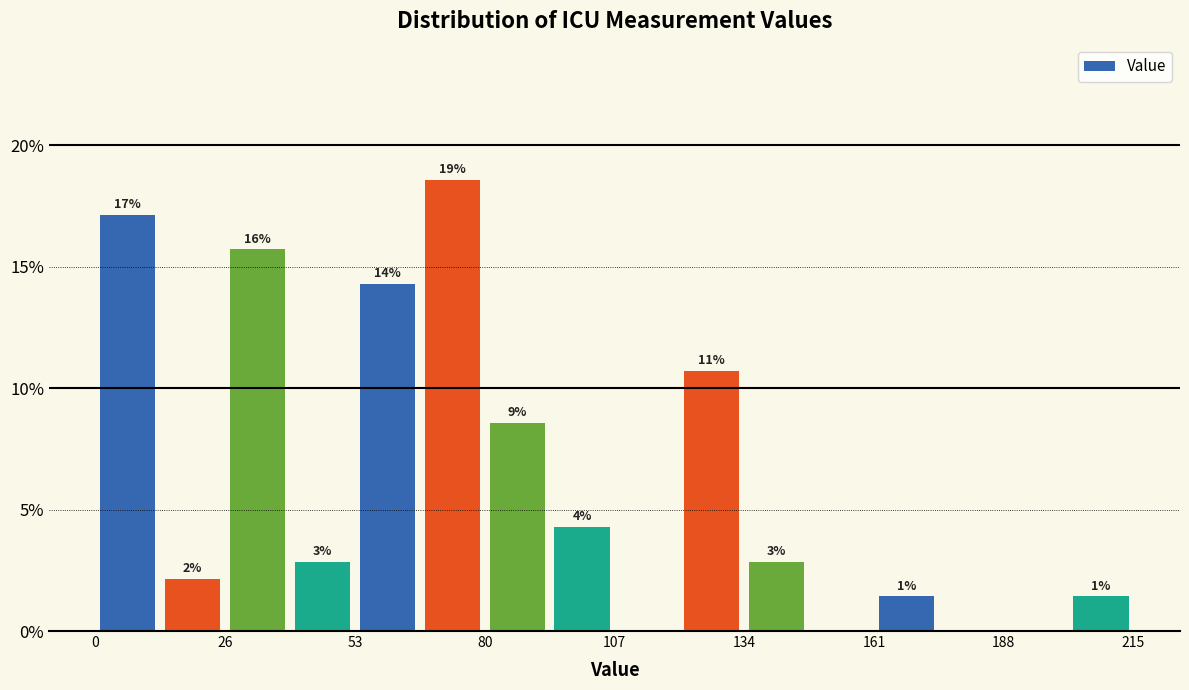

Around what value on the x-axis is the tallest bar? Give the approximate position of its centre, as read against the axis.

75